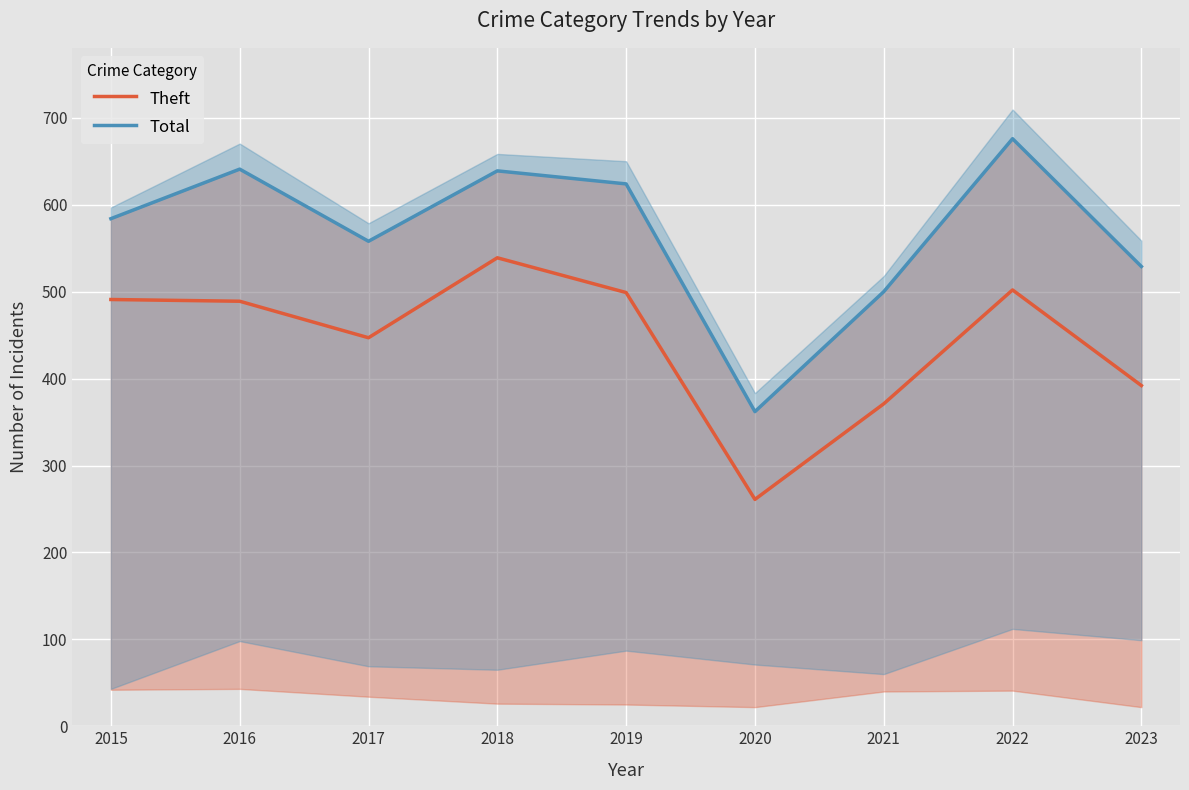

Rank the series by their average value, from lowest to highest.

Theft, Total